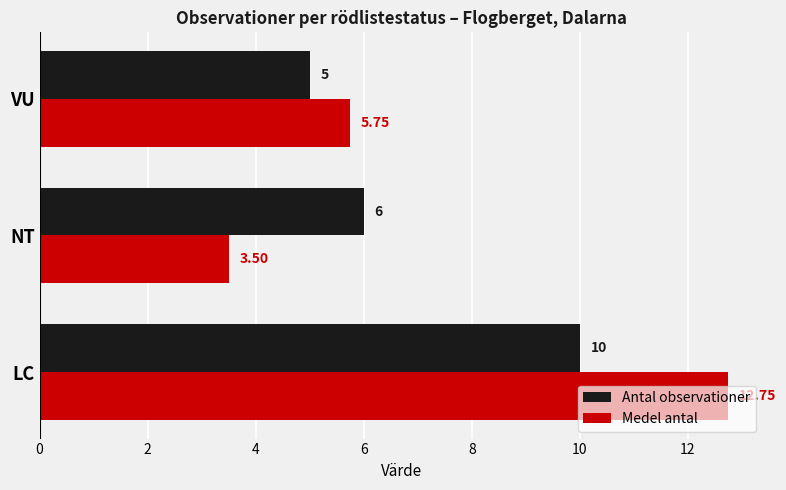

Rank the categories by Medel antal value from lowest to highest.

NT, VU, LC